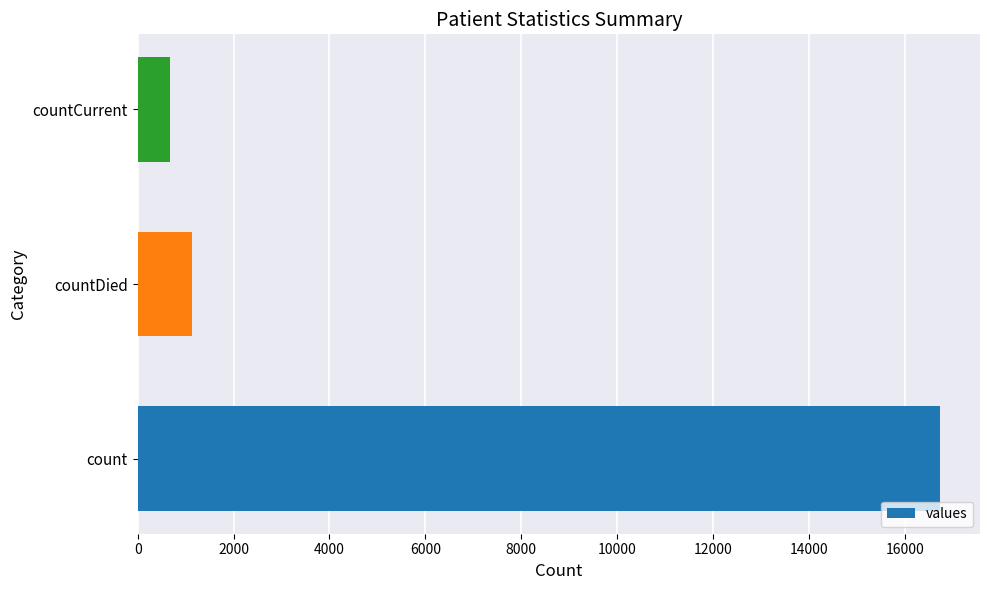

Reading top to bottom, what are all the values shown in this chart?

668	1142	16729